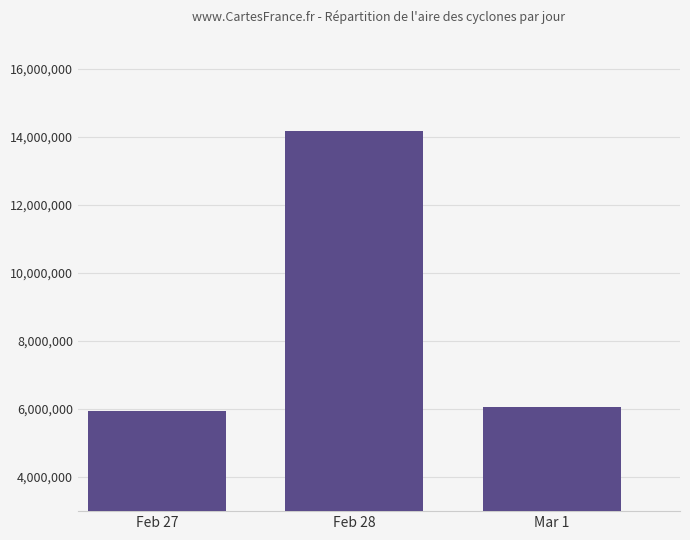

The value at Mar 1 is 6065000. True or false?

True